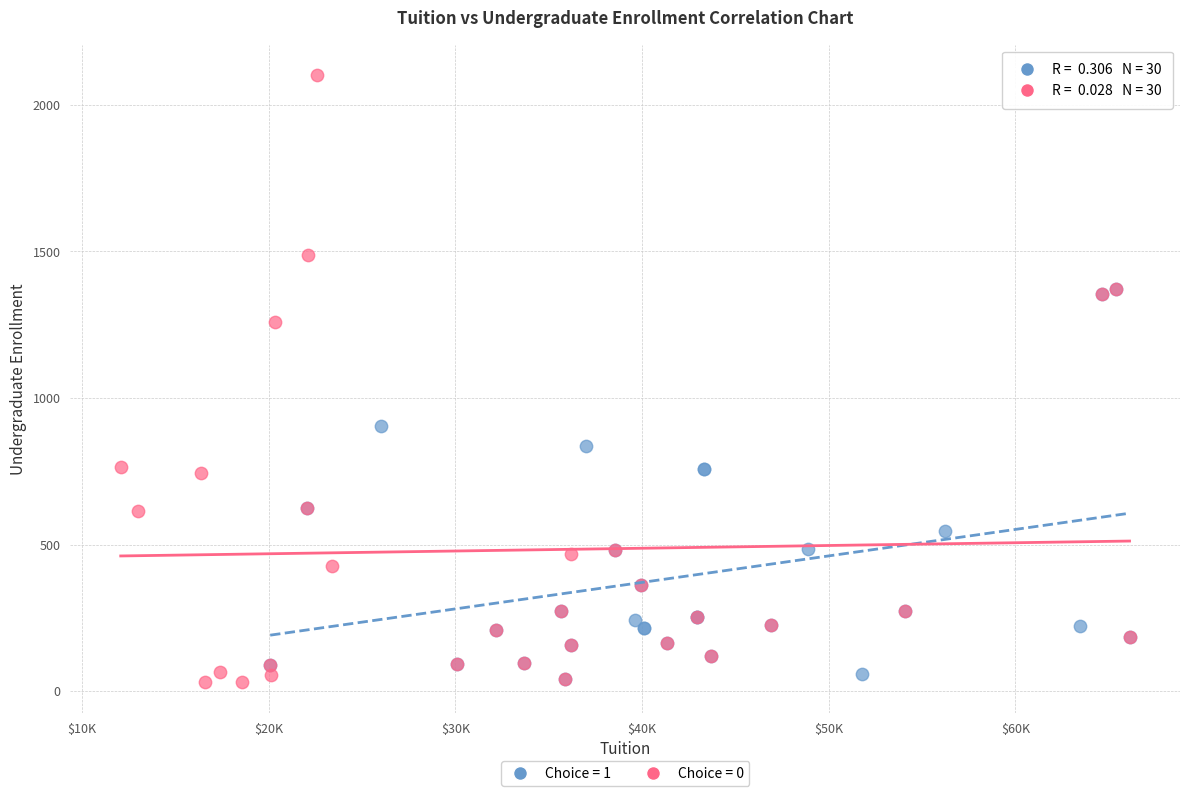

Which series reaches the maximum Y coordinate?

Choice = 0